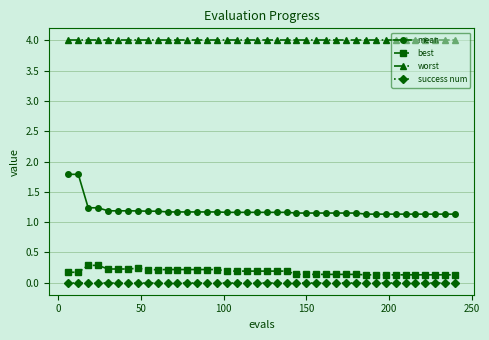

What is the sum of all mean values?

47.6